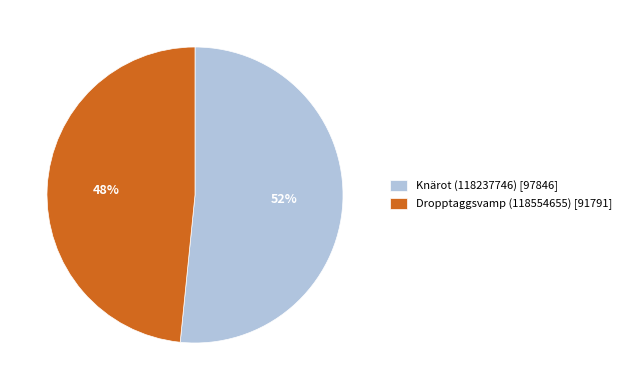

To the nearest percent, what percentage of the pie is Knärot (118237746)?

52%